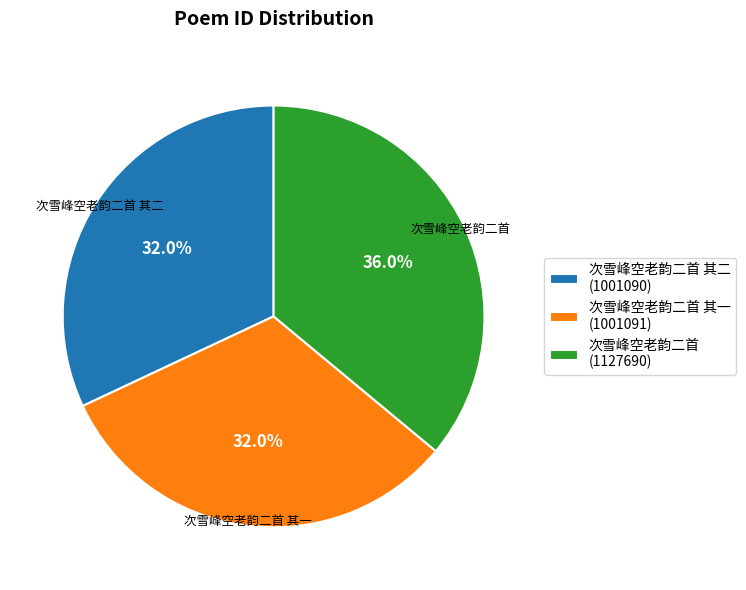

Which category has the biggest portion of the pie?

次雪峰空老韵二首 (1127690)